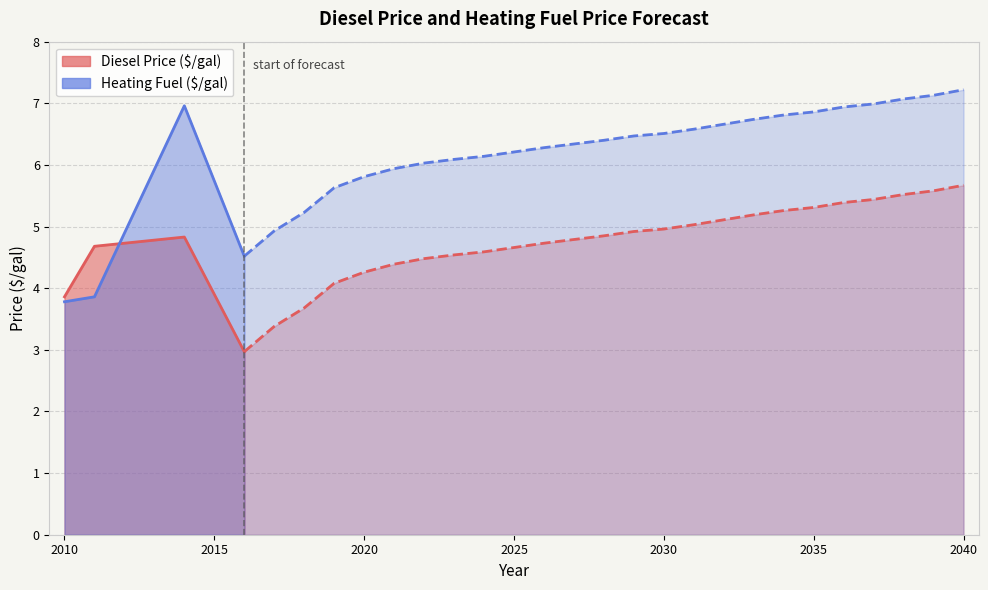

List the labels in order of Heating Fuel ($/gal) value, largest first.

2040, 2039, 2038, 2037, 2014, 2036, 2035, 2034, 2033, 2032, 2031, 2030, 2029, 2028, 2027, 2026, 2025, 2024, 2023, 2022, 2021, 2020, 2019, 2018, 2017, 2016, 2011, 2010